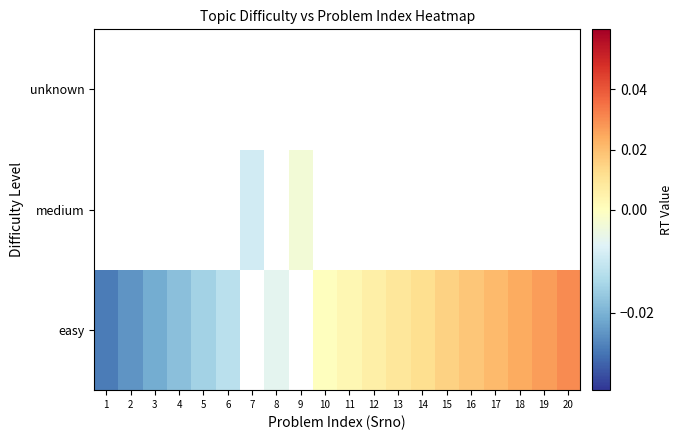

List the labels in order of unknown value, smallest first.

1, 2, 3, 4, 5, 6, 7, 8, 9, 10, 11, 12, 13, 14, 15, 16, 17, 18, 19, 20